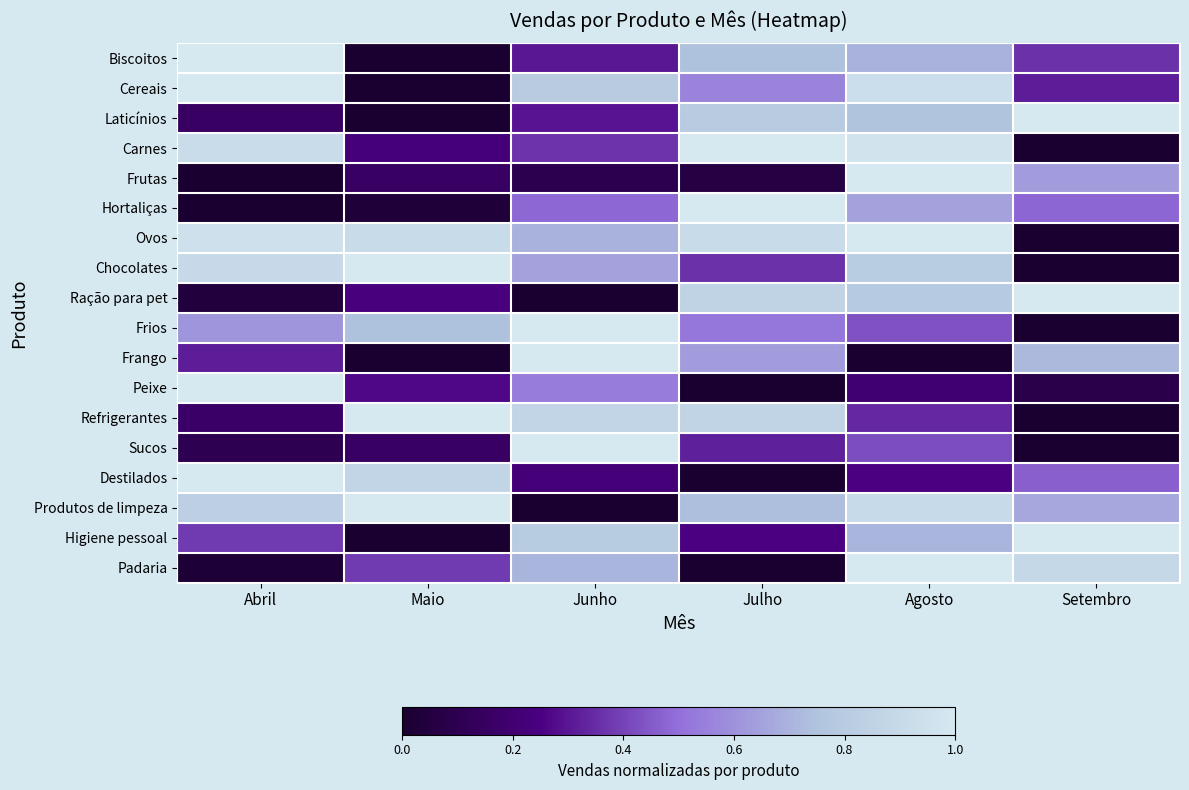

What is the spread (max minus min) of values at Abril?

1.0